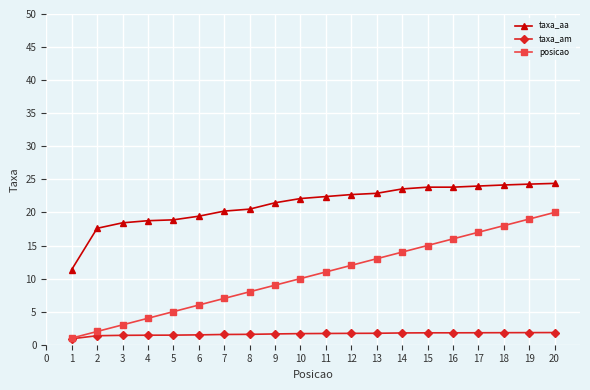

True or false: taxa_am and taxa_aa intersect in this chart.

False